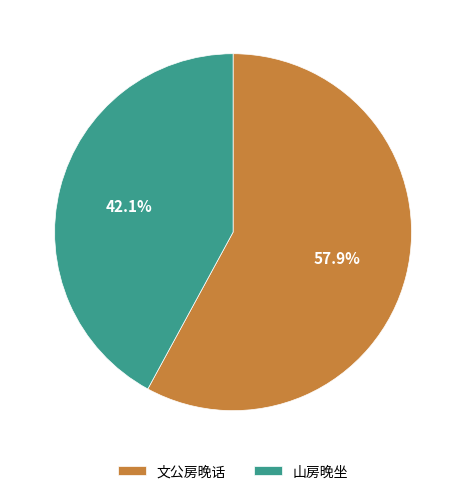

Which slice represents more than half of the pie?

文公房晚话